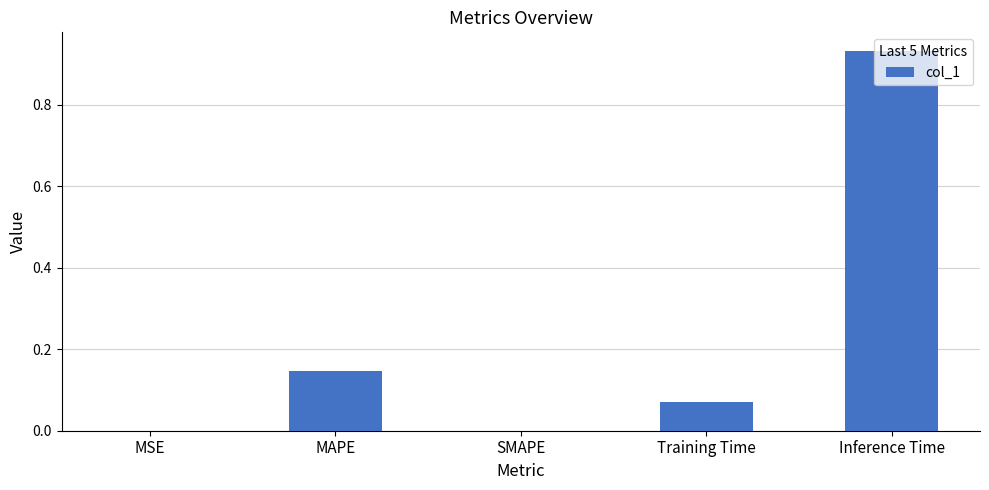

What is the sum of all values?

1.1